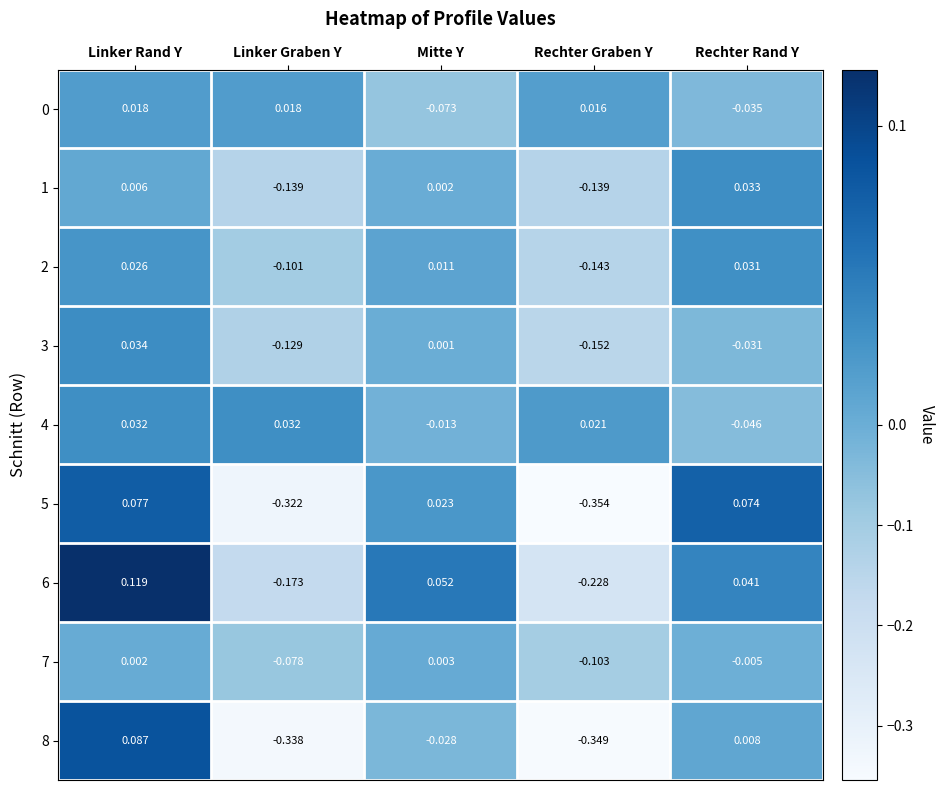

At which label does 6 reach its peak?

Linker Rand Y